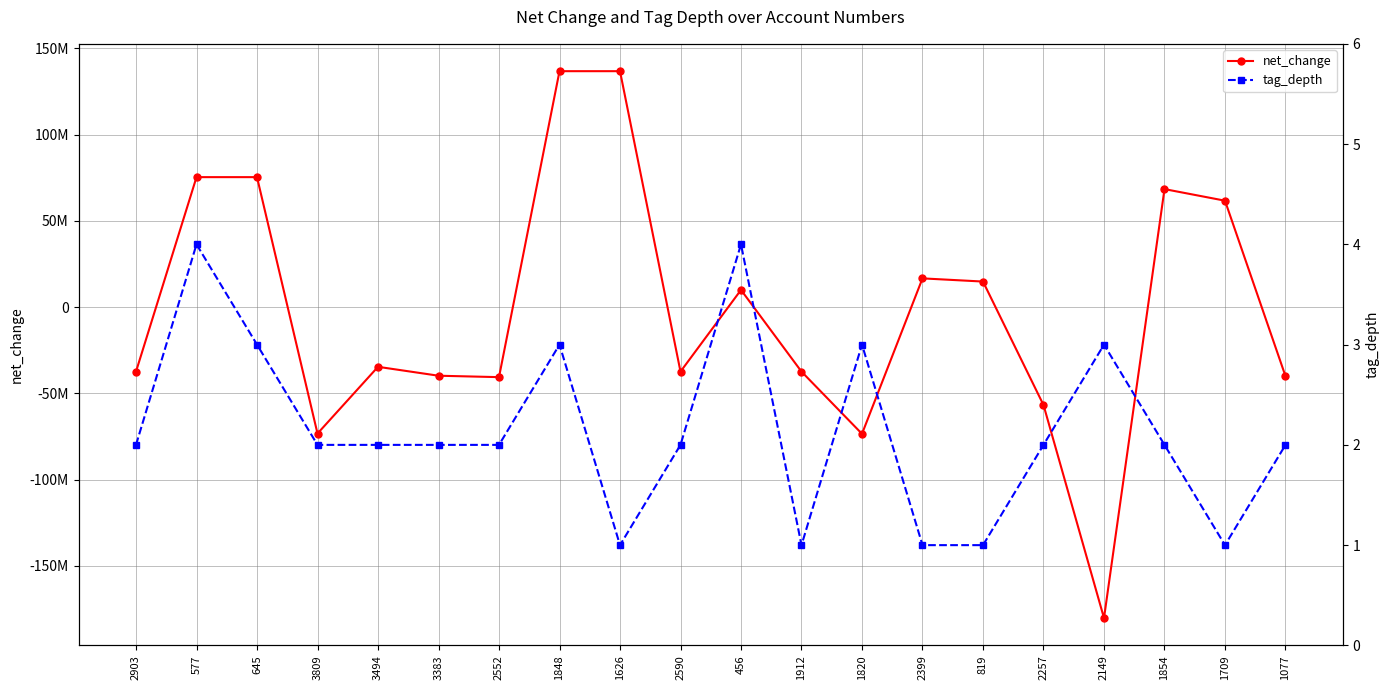

What is the spread (max minus min) of values at 2590?

37329002